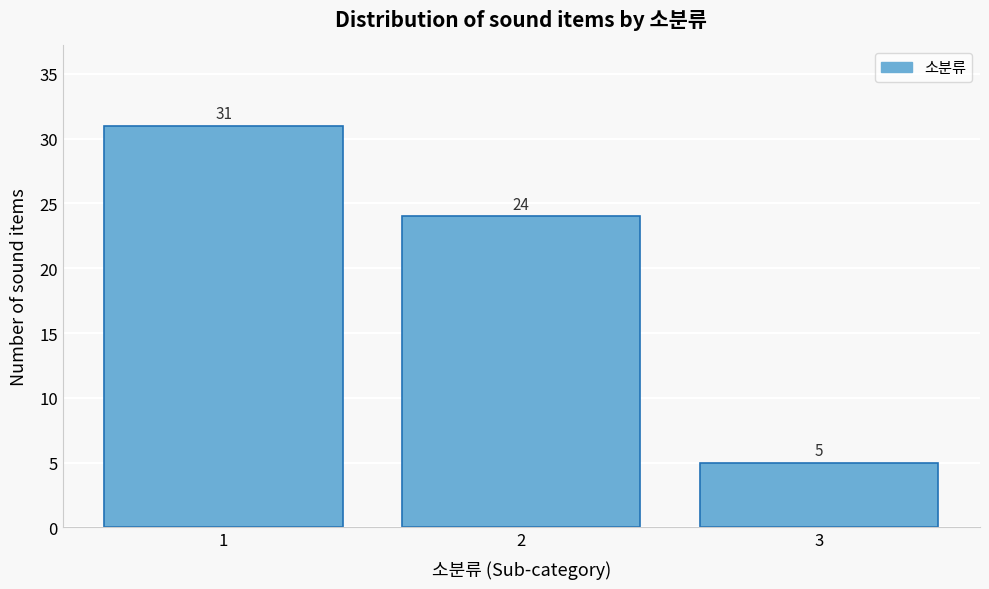

Reading right to left, what are all the values shown in this chart?

3=5	2=24	1=31